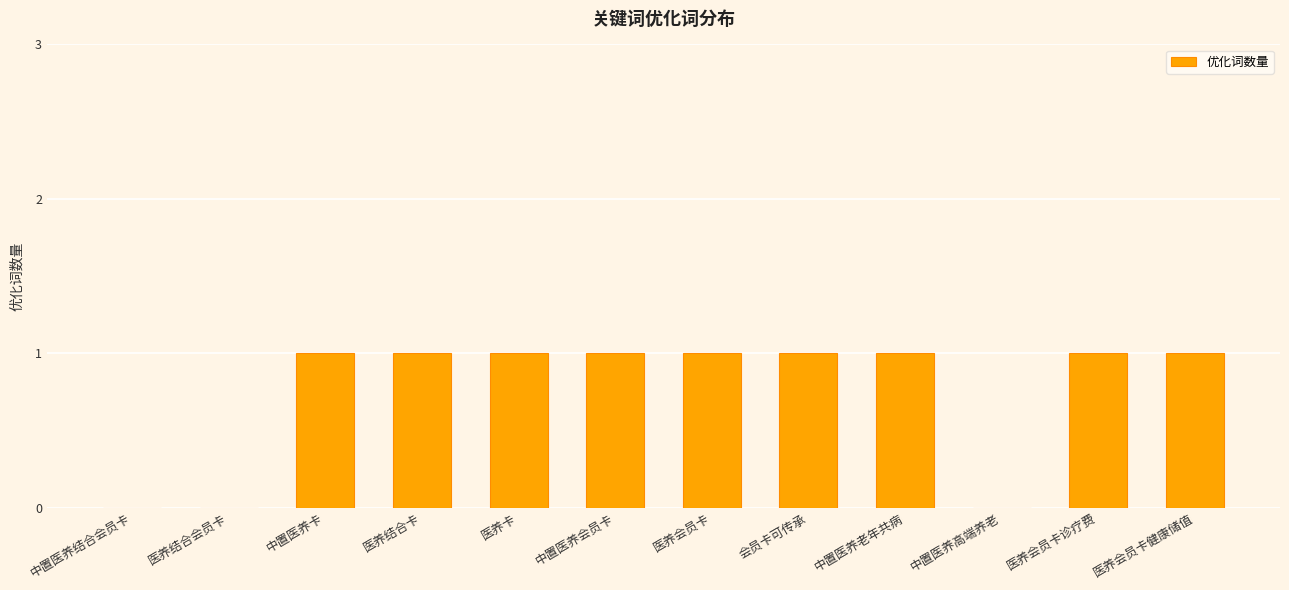

How many data points does each series have?

12